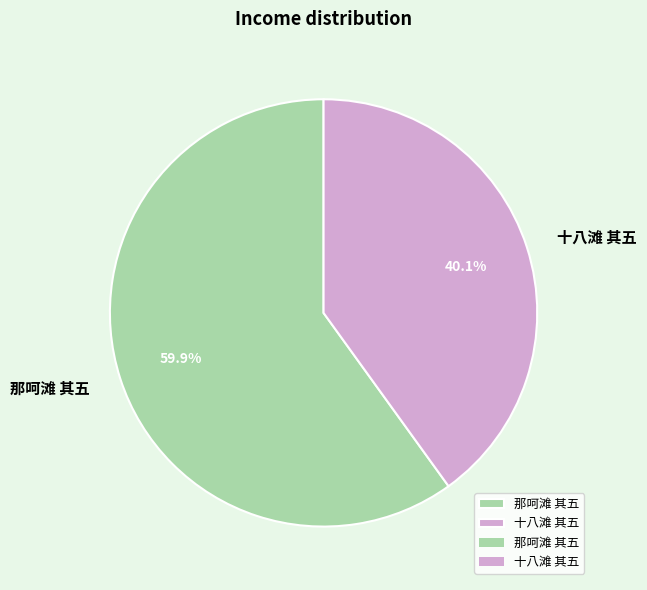

To the nearest percent, what is the difference between the largest and smallest slice percentages?

20%